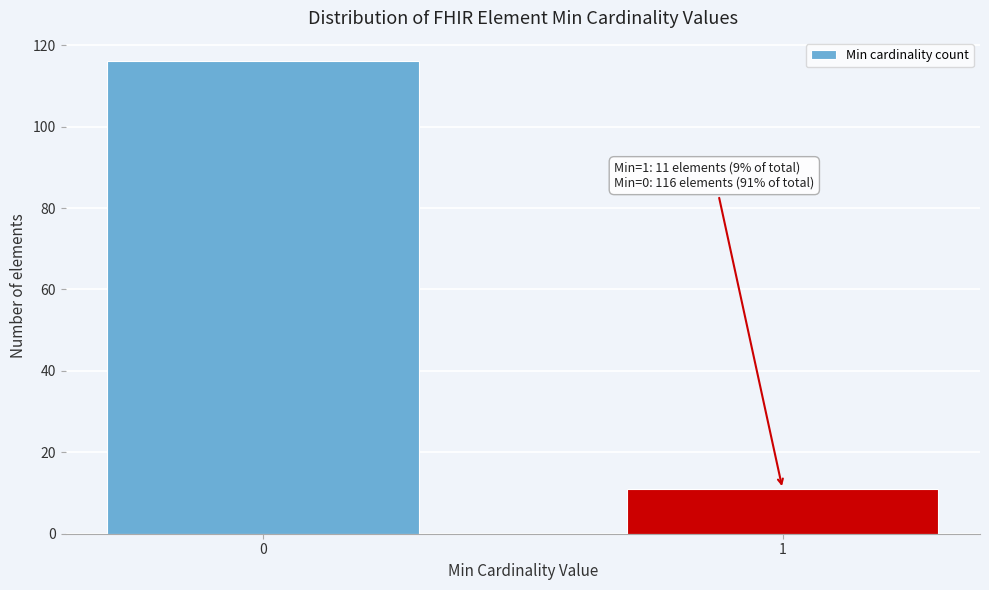

Reading left to right, transcribe all the data shown in this chart.

0=116	1=11